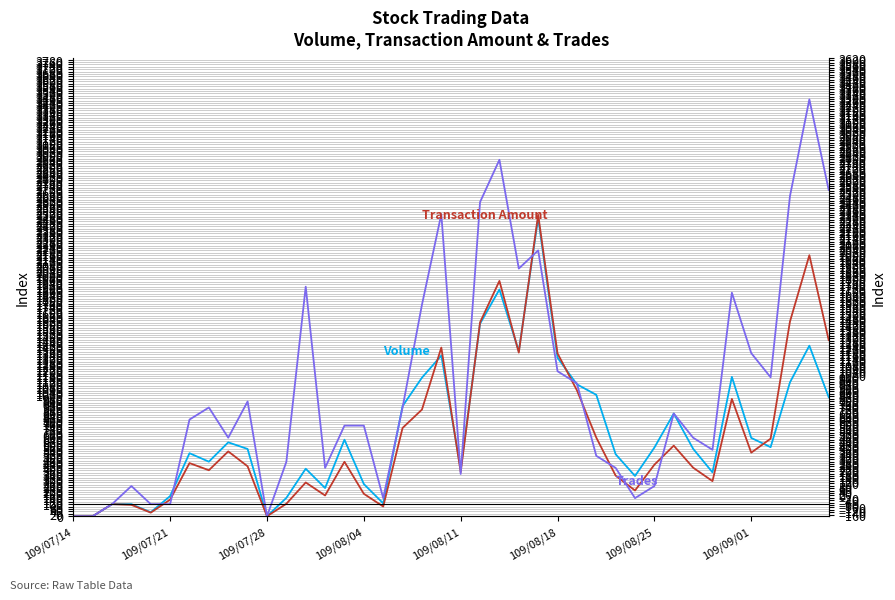

What value does the Transaction Amount series have at 39?

1457.1